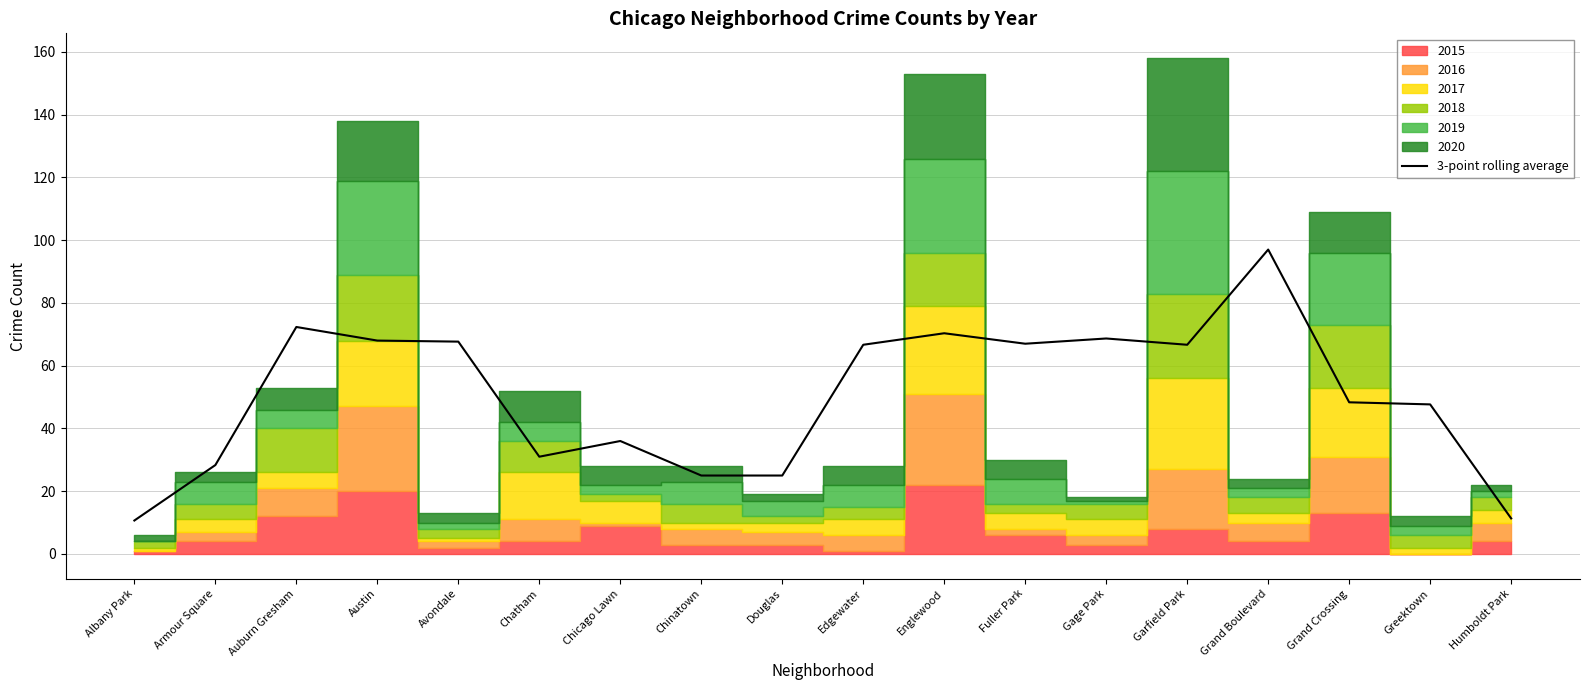

How many points are higher than both their immediate neighbors (excluding endpoints)?

5